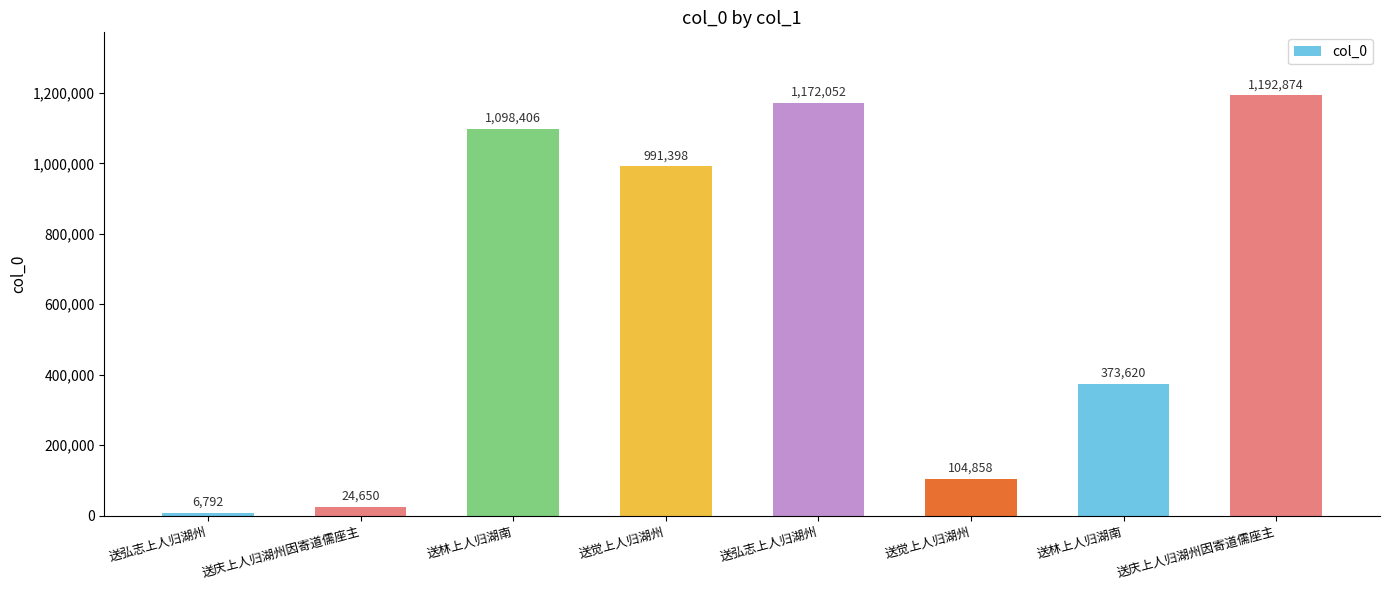

What is the change in value from 送弘志上人归湖州 to 送弘志上人归湖州?

+1165260